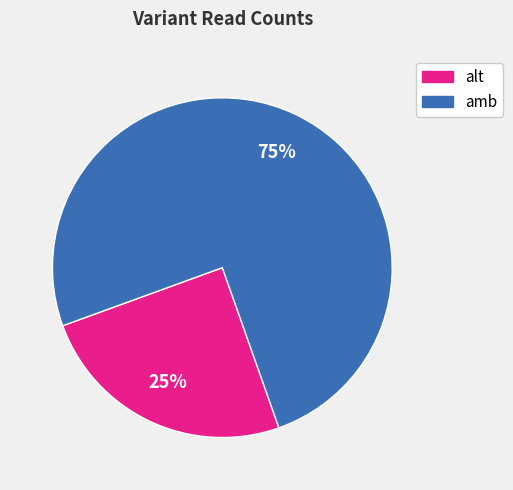

To the nearest percent, what is the average slice percentage?

50%